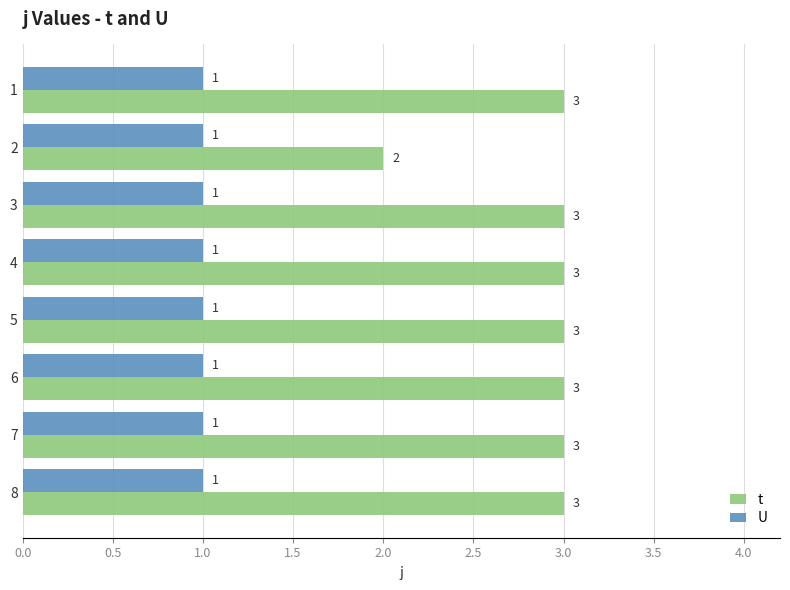

Count the t values in the range 3 to 4.

7